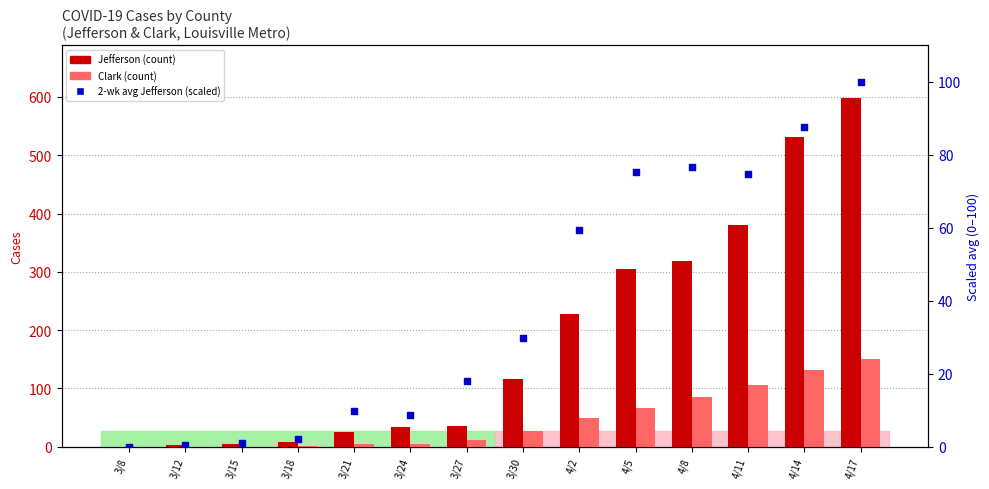

At which category is the sum across all series the highest?

4/17